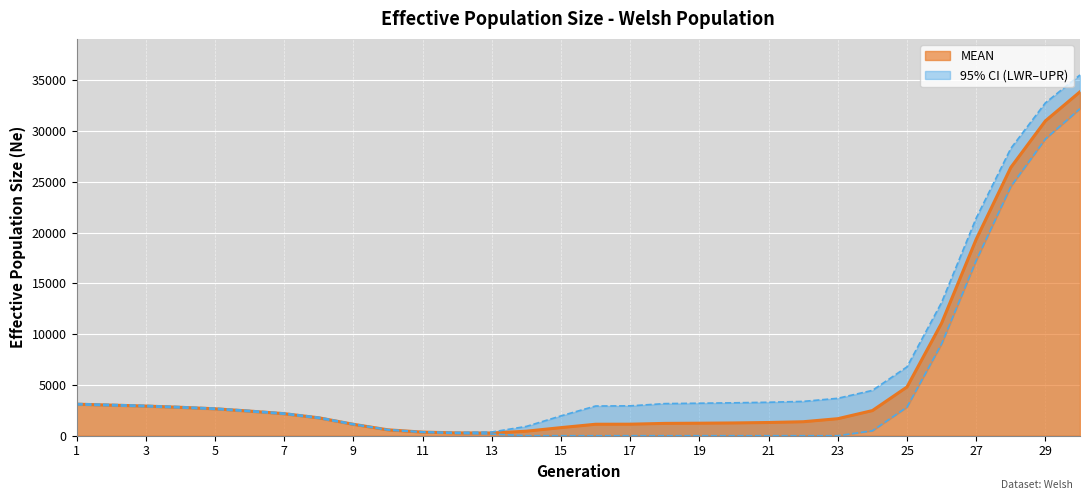

How many data points does each series have?

30